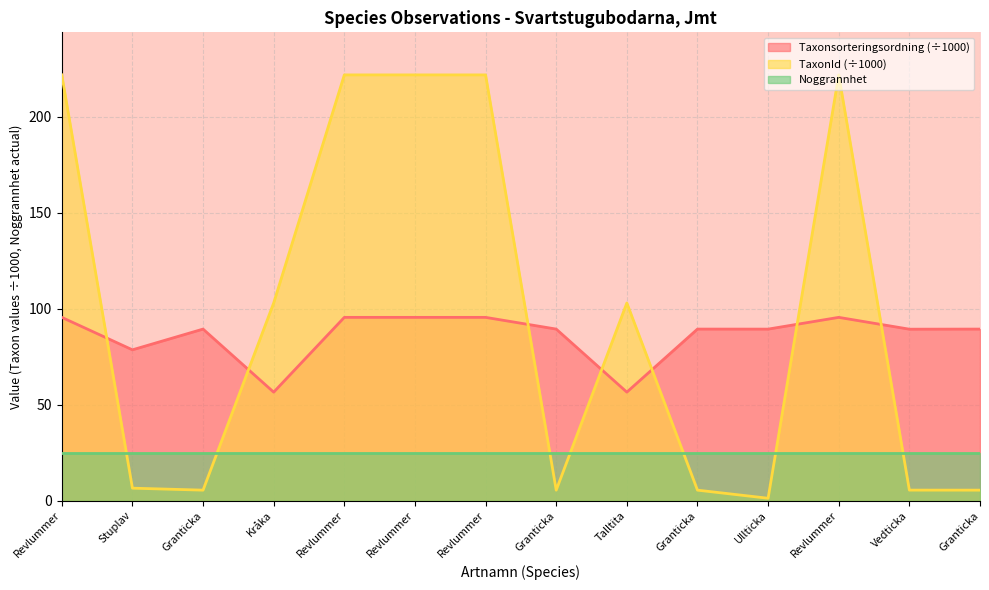

What are all the series names shown in the legend?

Taxonsorteringsordning (÷1000), TaxonId (÷1000), Noggrannhet